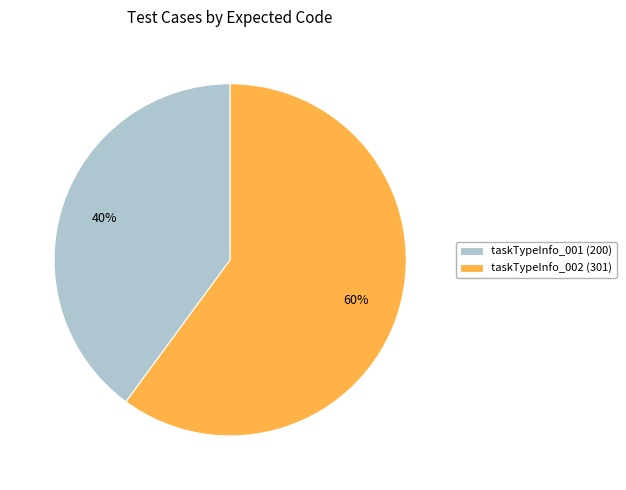

What is the majority slice?

taskTypeInfo_002